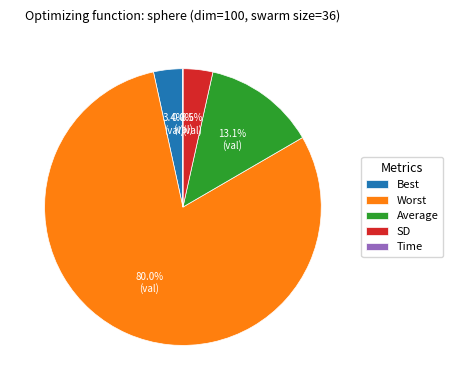

What is the total percentage of Best and Worst?

83.4%